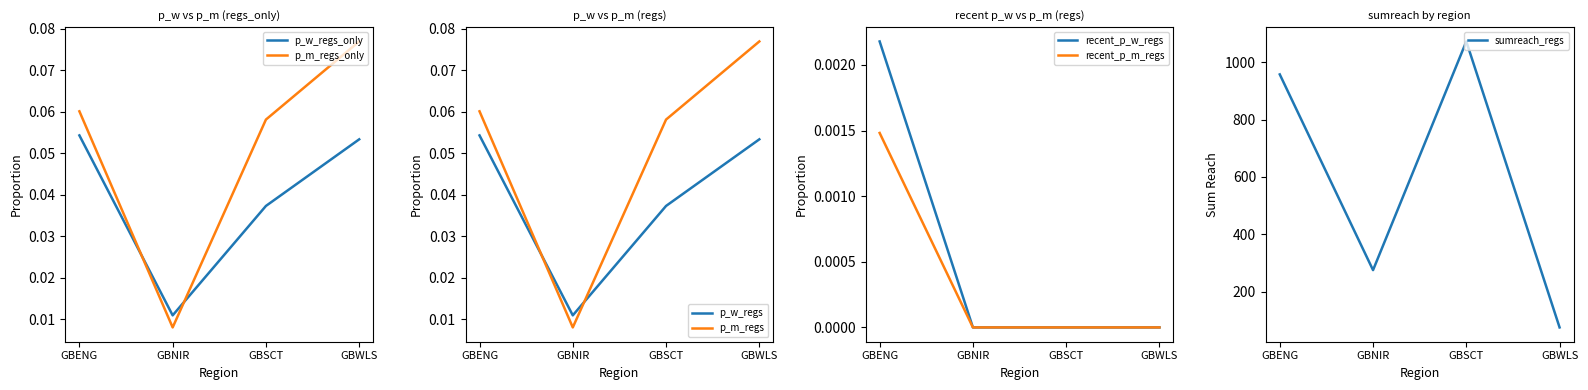

The recent_p_w_regs series shows 0.0 at GBWLS. True or false?

True